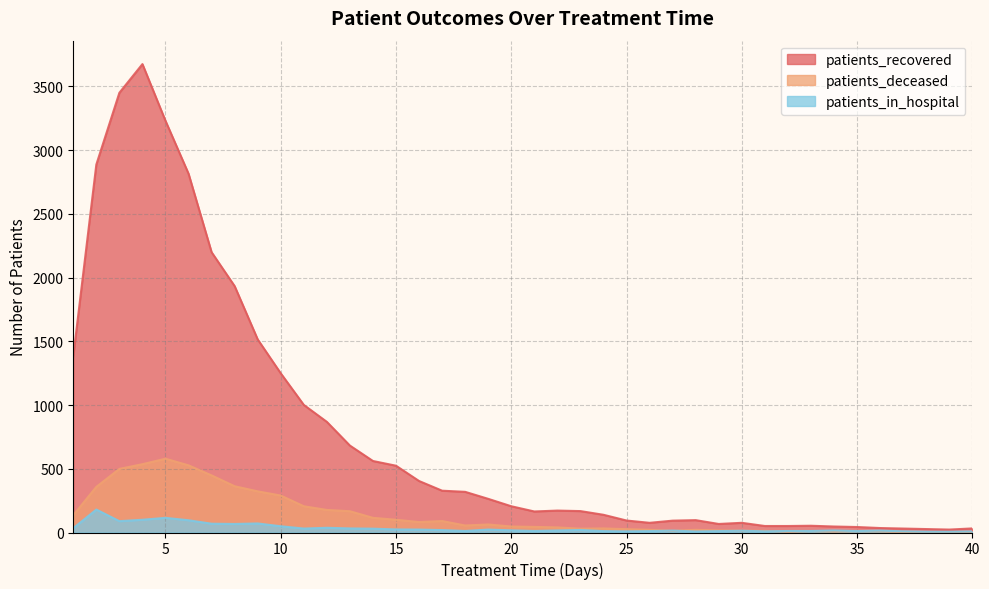

What is the value of the patients_in_hospital point at the 12th from the left?

37